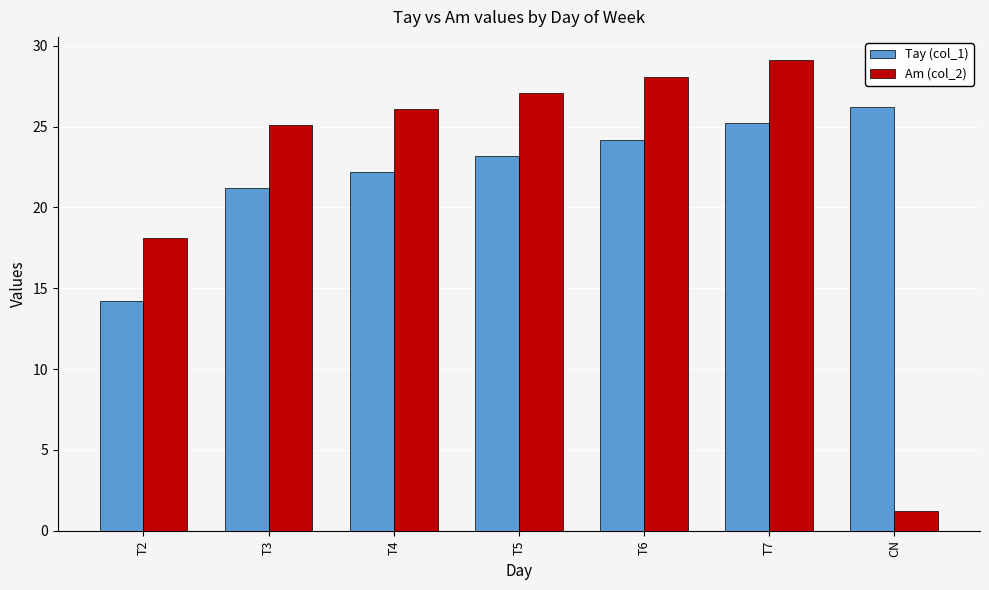

Is the value of Tay (col_1) at T2 greater than the value of Am (col_2) at T4?

No